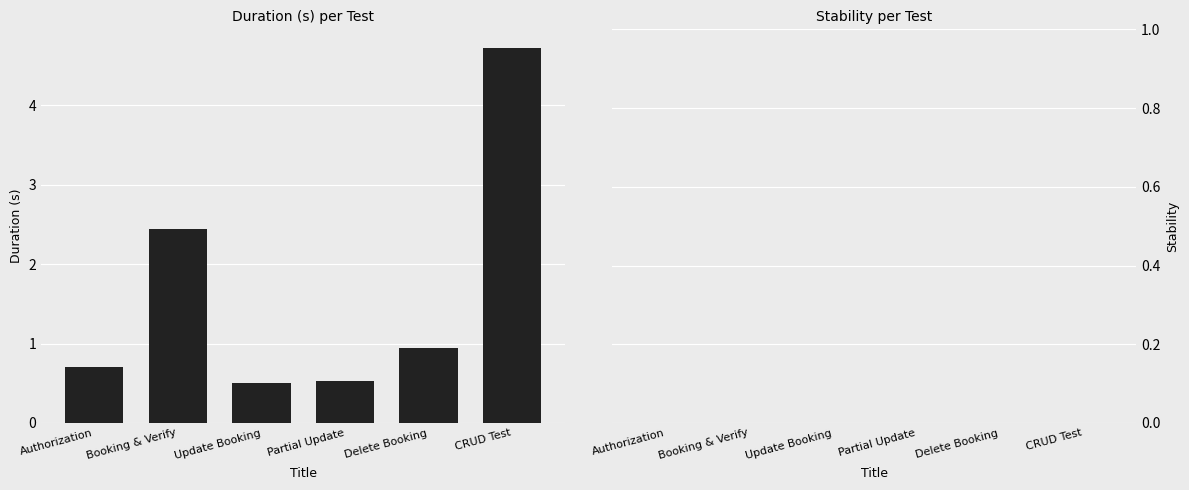

Is it true that the value at CRUD Test is 4.7?

True